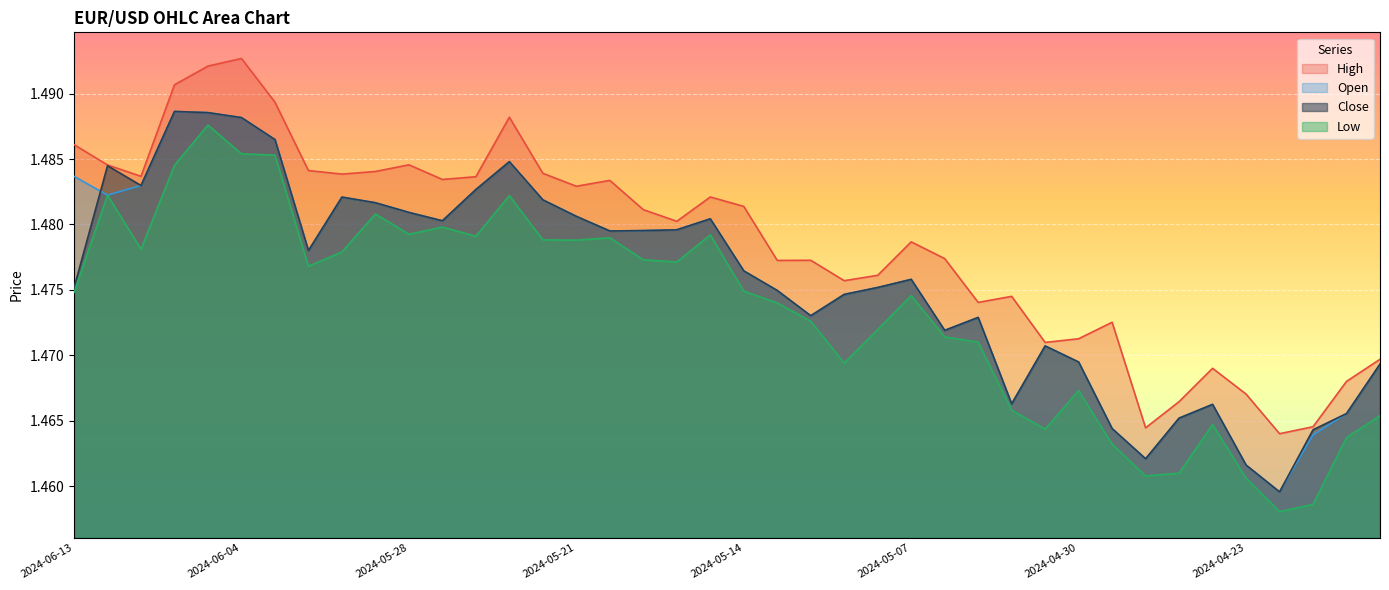

True or false: Close and Low intersect in this chart.

False